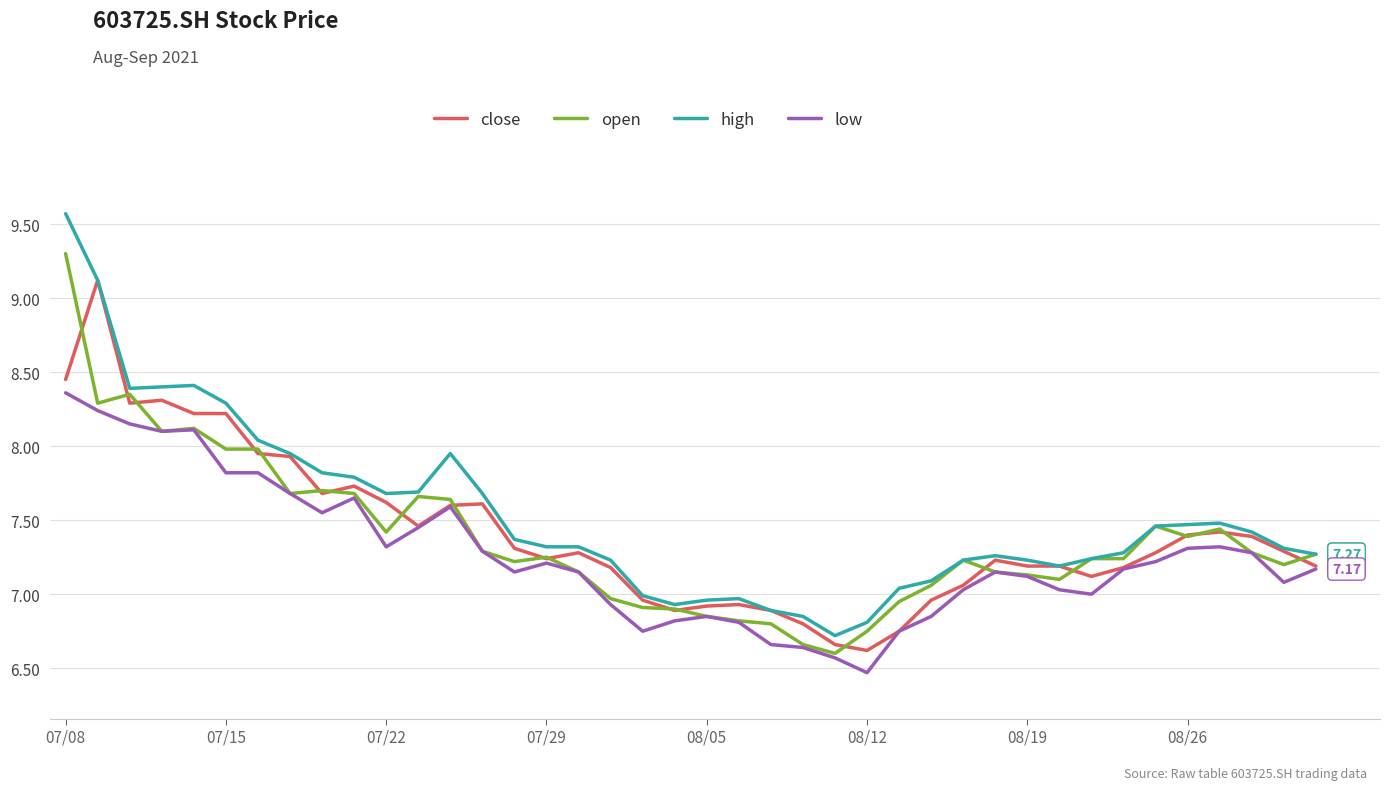

Which series has the widest spread of values?

high